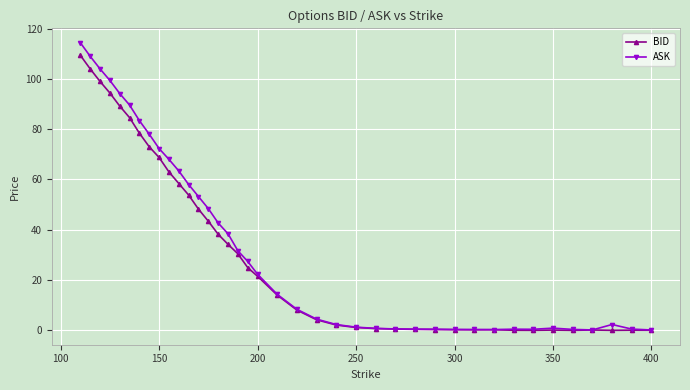

True or false: ASK has more than 0 points higher than both neighbors.

True